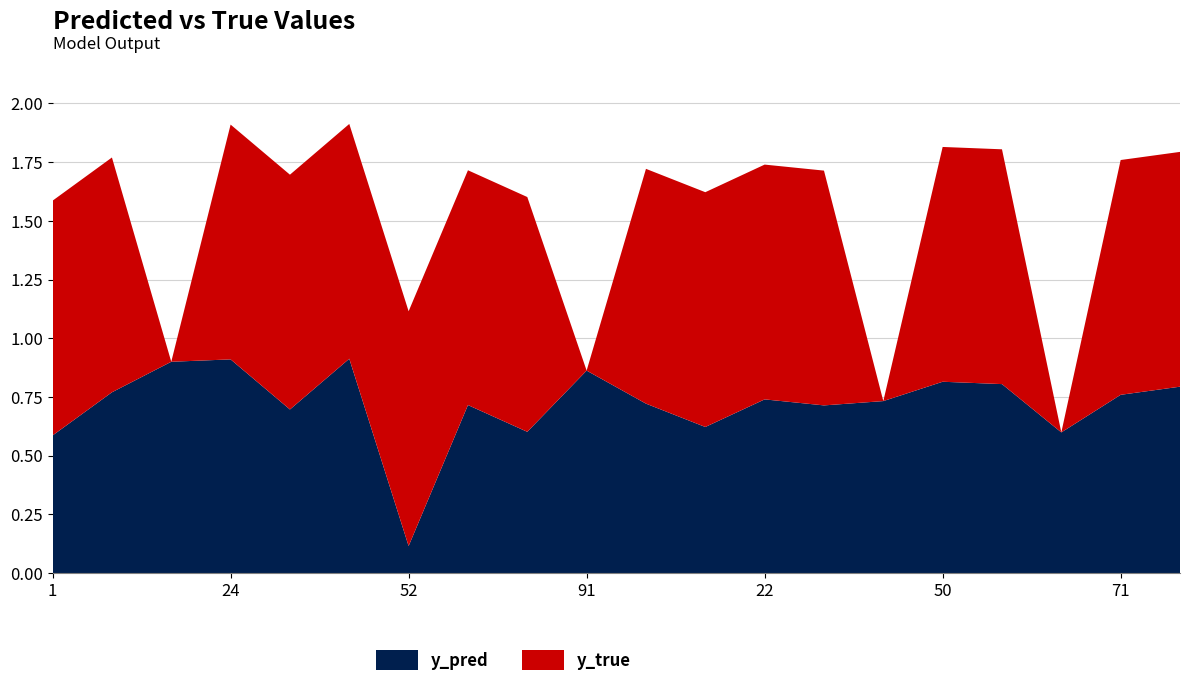

Reading right to left, what are all the values shown in this chart?

y_pred: 95=0.8	71=0.8	59=0.6	58=0.8	50=0.8	47=0.7	41=0.7	22=0.7	9=0.6	6=0.7	91=0.9	83=0.6	80=0.7	52=0.1	43=0.9	34=0.7	24=0.9	14=0.9	8=0.8	1=0.6
y_true: 95=1.0	71=1.0	59=0.0	58=1.0	50=1.0	47=0.0	41=1.0	22=1.0	9=1.0	6=1.0	91=0.0	83=1.0	80=1.0	52=1.0	43=1.0	34=1.0	24=1.0	14=0.0	8=1.0	1=1.0